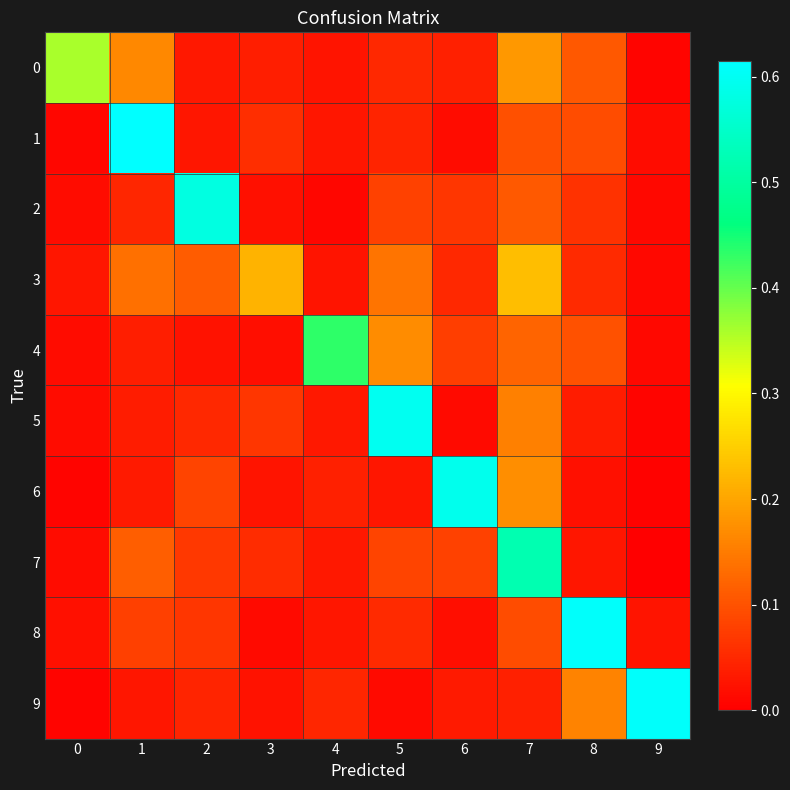

List the series in order of their peak value, highest first.

1, 9, 8, 5, 6, 2, 7, 4, 0, 3